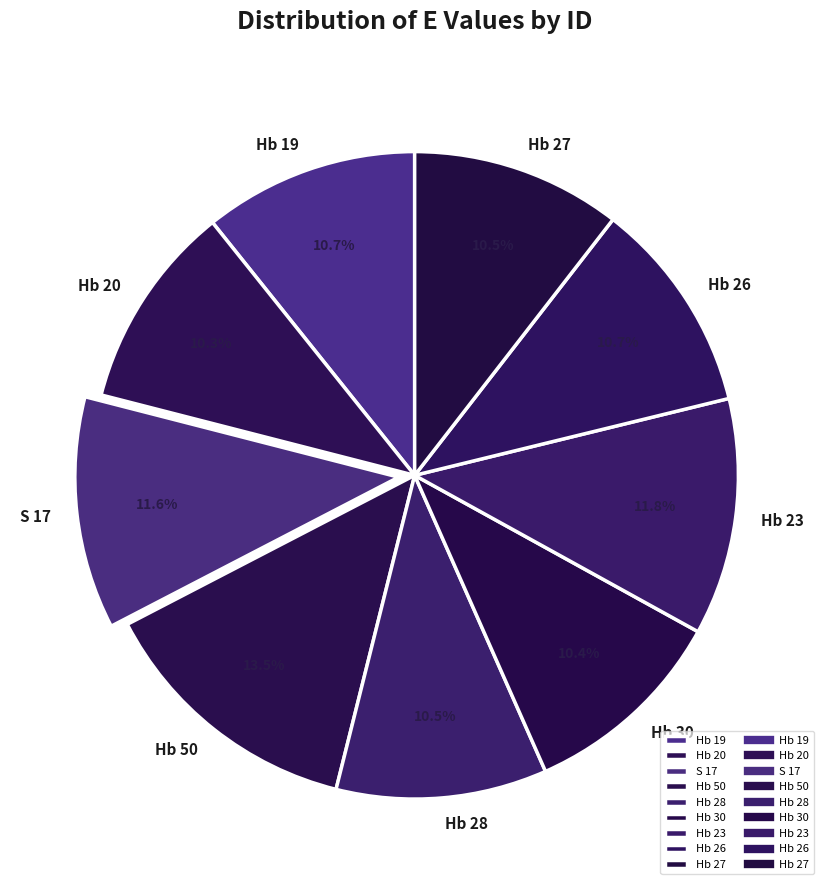

Count the number of slices in the pie.

9